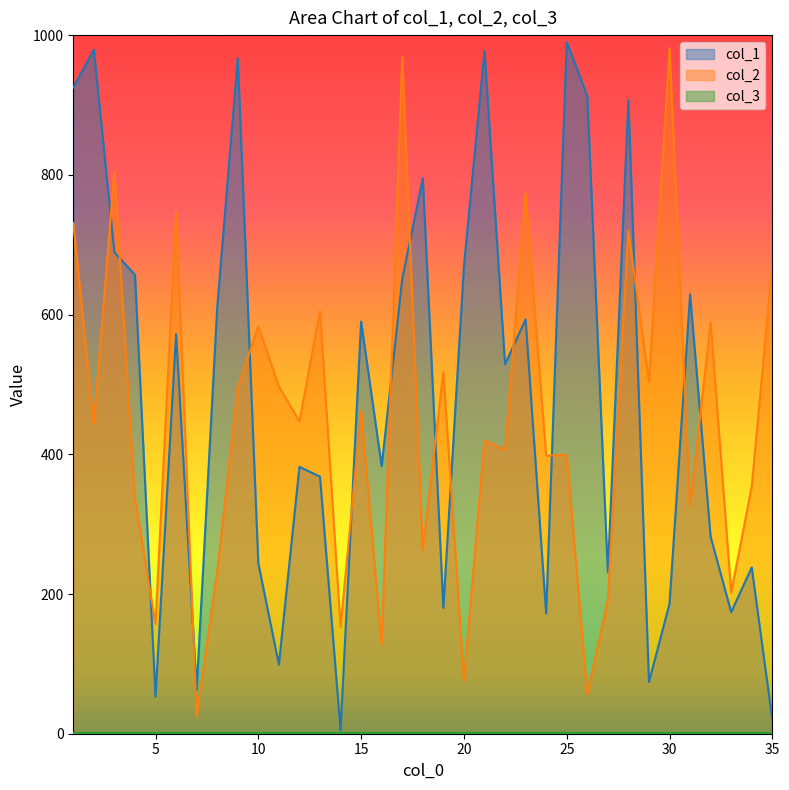

At how many categories does at least one series exceed 402?

27